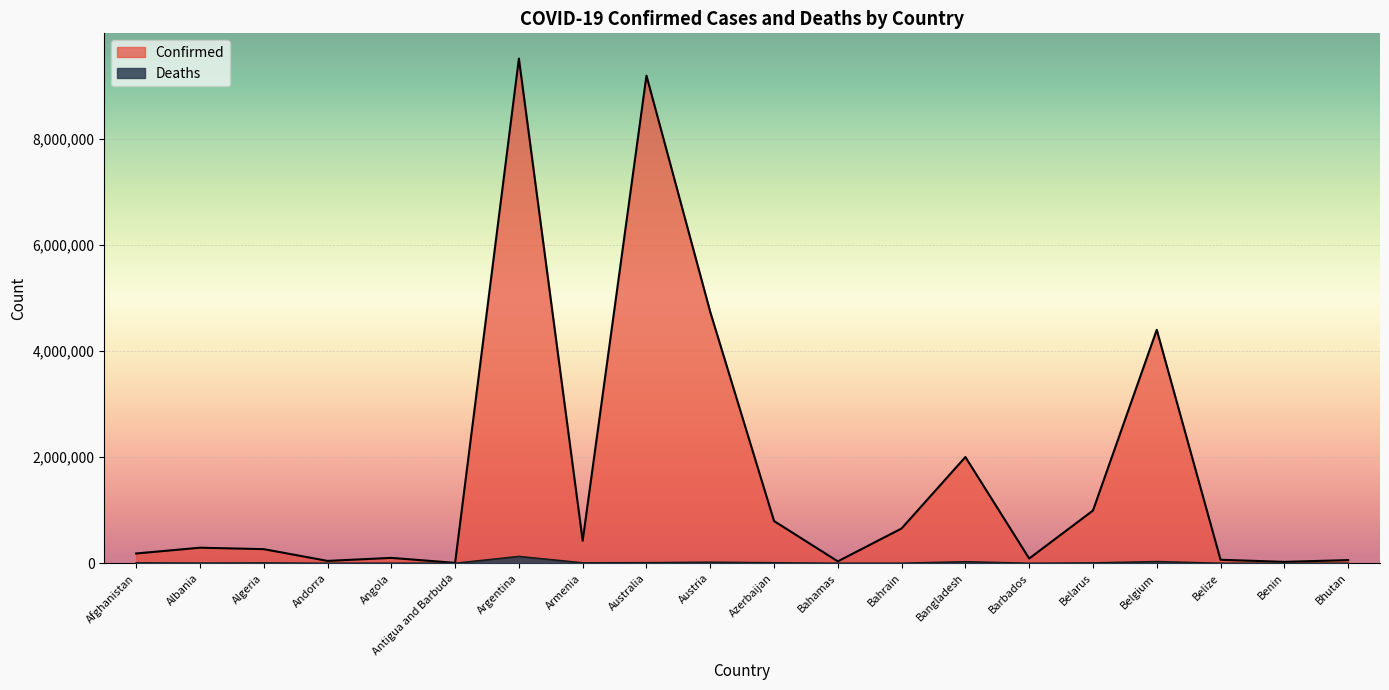

List the labels in order of Confirmed value, smallest first.

Antigua and Barbuda, Benin, Bahamas, Andorra, Bhutan, Belize, Barbados, Angola, Afghanistan, Algeria, Albania, Armenia, Bahrain, Azerbaijan, Belarus, Bangladesh, Belgium, Austria, Australia, Argentina